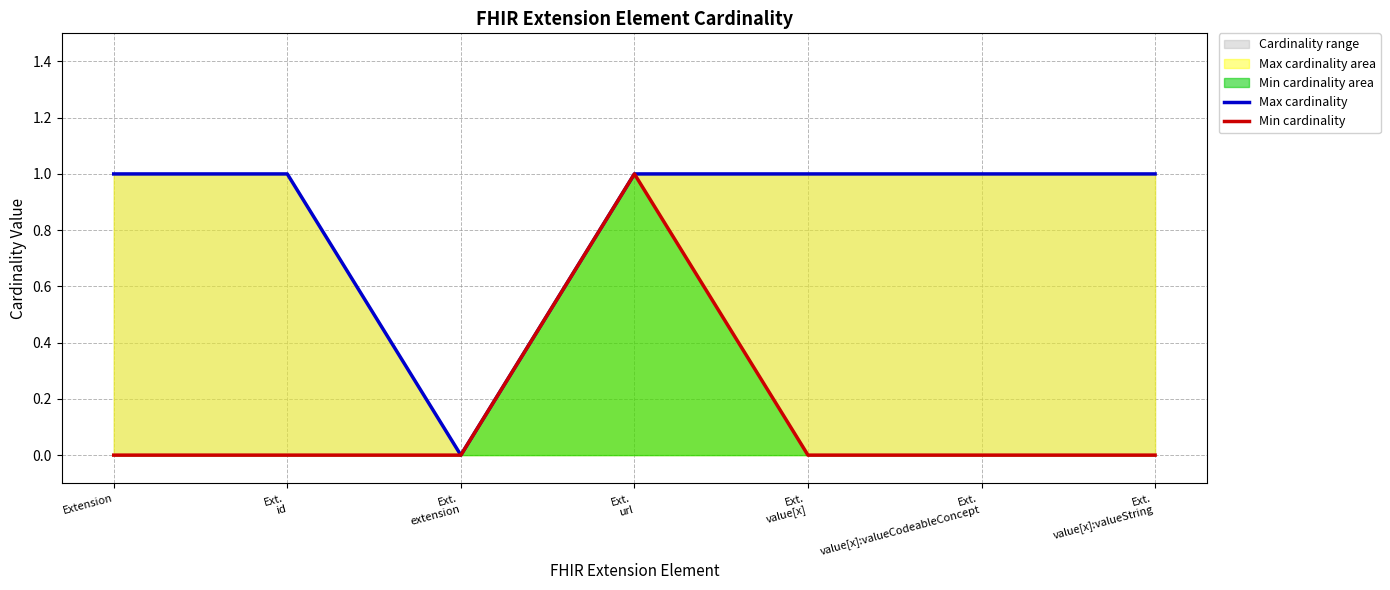

What is the label of the 7th point from the right?

Extension